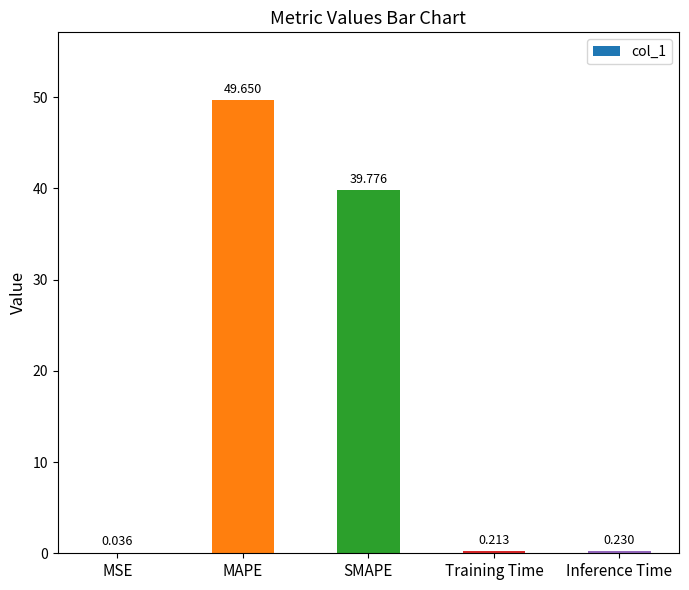

Which has a higher value, Training Time or MSE?

Training Time